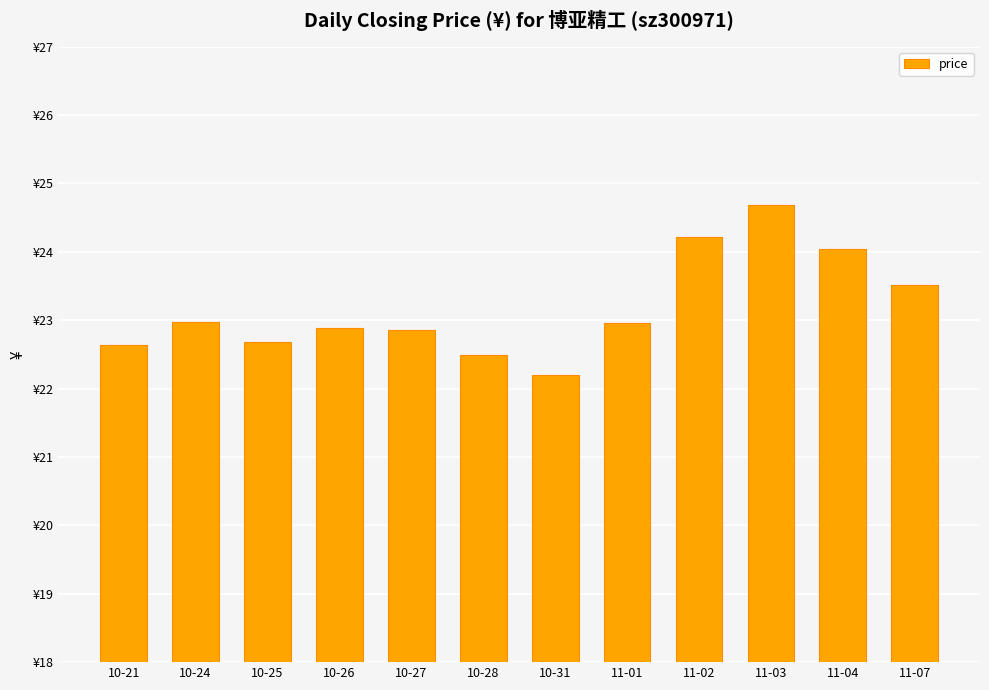

What is the change in value from 10-25 to 10-27?

+0.2